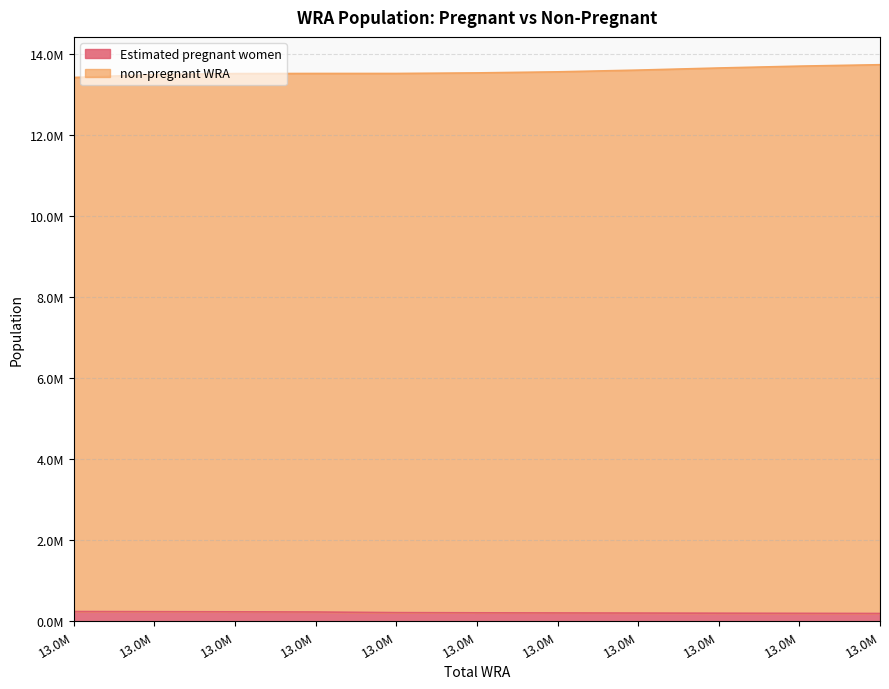

Count the number of data series in this chart.

2